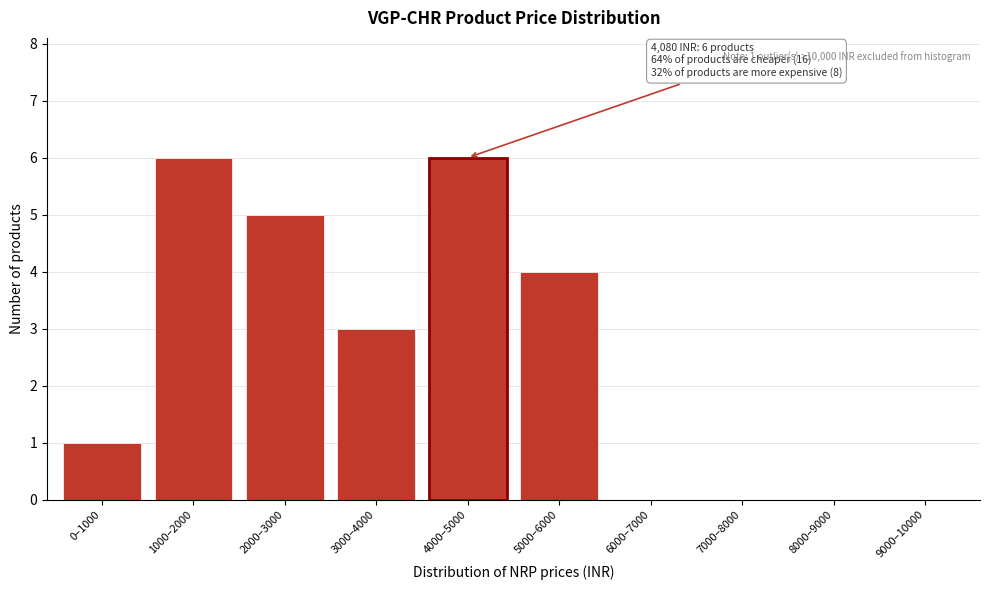

Reading left to right, list all the values displayed in this chart.

0–1000=1	1000–2000=6	2000–3000=5	3000–4000=3	4000–5000=6	5000–6000=4	6000–7000=0	7000–8000=0	8000–9000=0	9000–10000=0